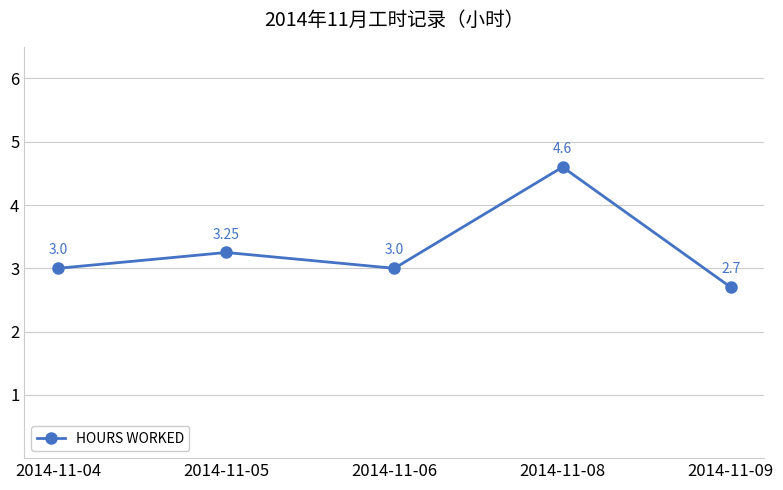

Between 2014-11-08 and 2014-11-06, which is larger?

2014-11-08